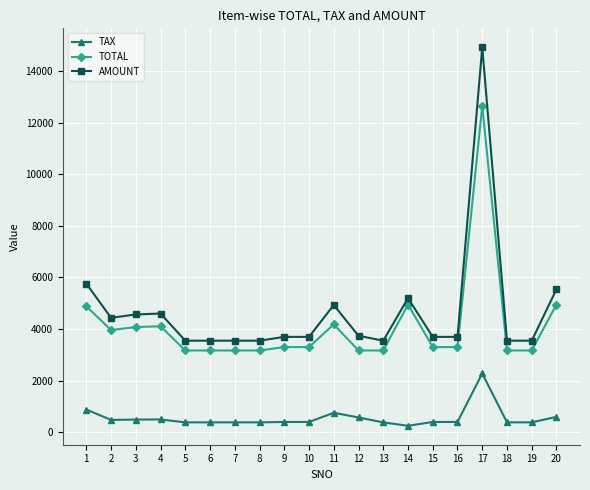

The value of AMOUNT at 18 is 4762.4. True or false?

False